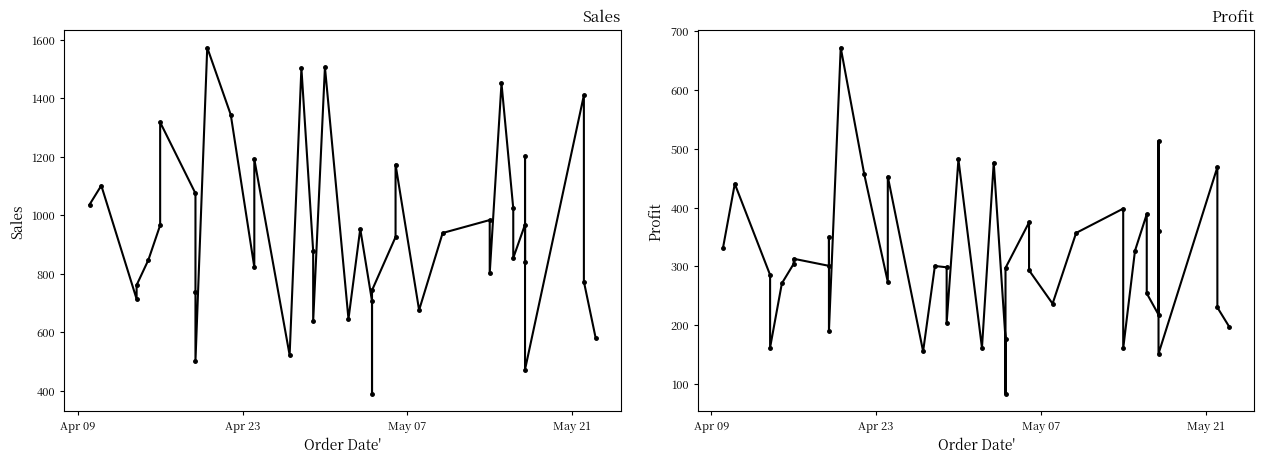

True or false: Sales and Profit intersect in this chart.

False